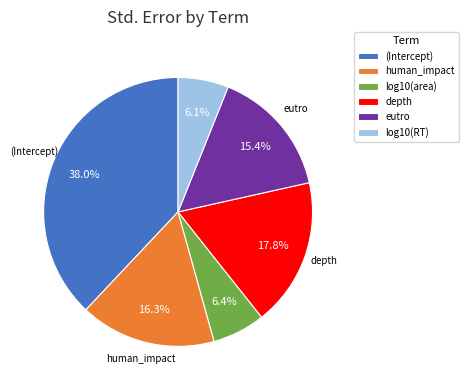

Does any single category account for the majority?

No